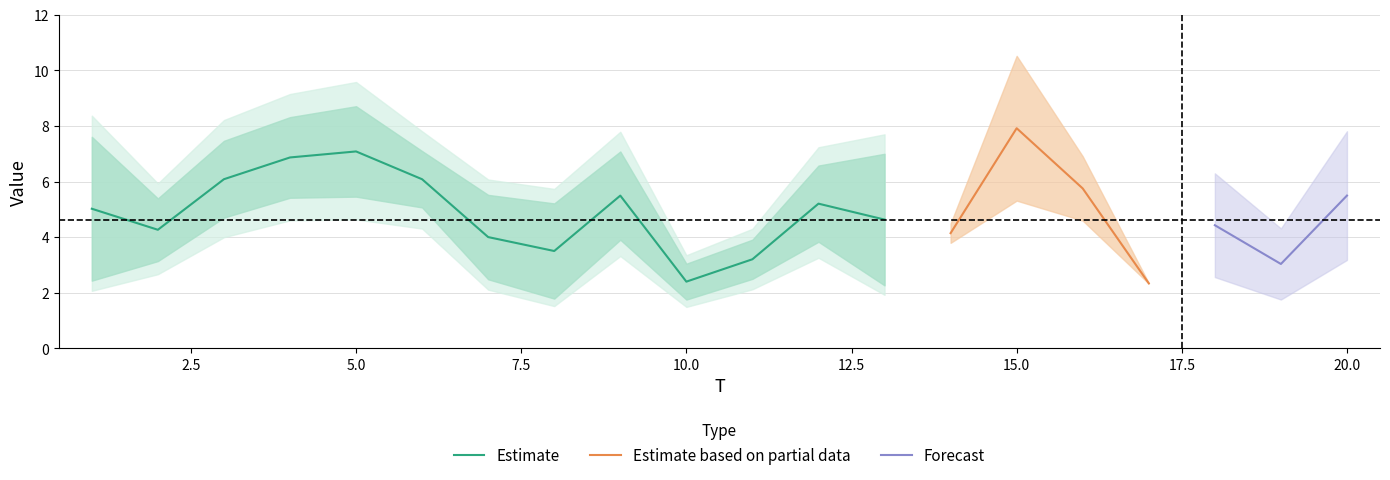

How many categories are shown in the chart?

20